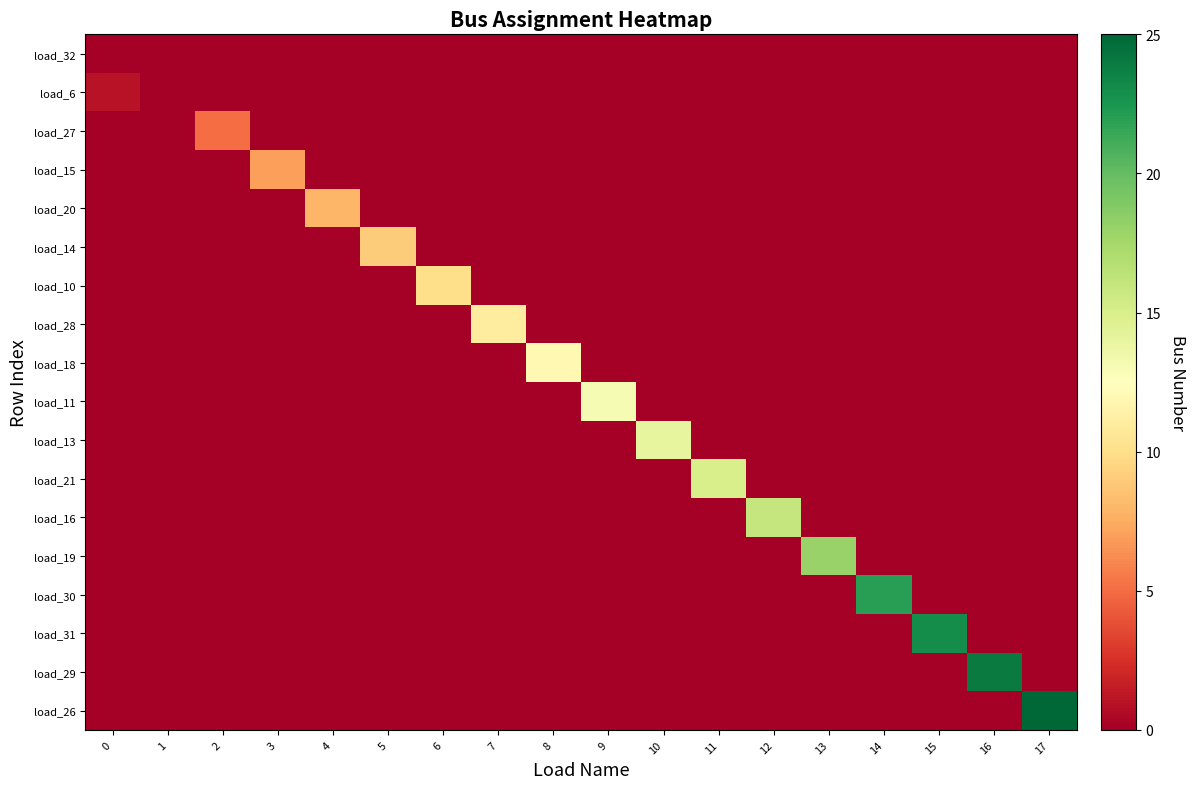

What is the greatest value displayed?

25